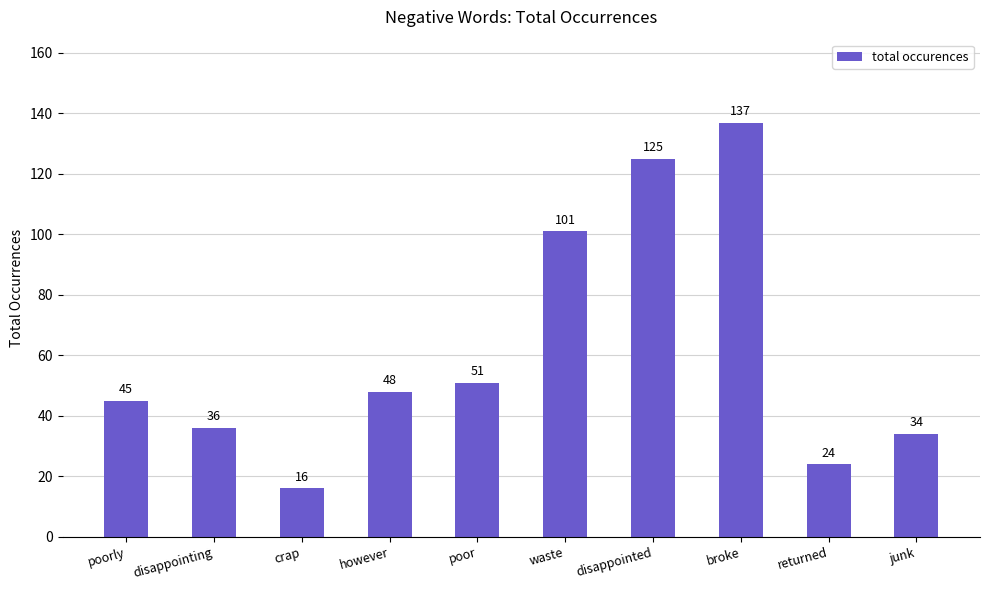

Between broke and disappointed, which is larger?

broke